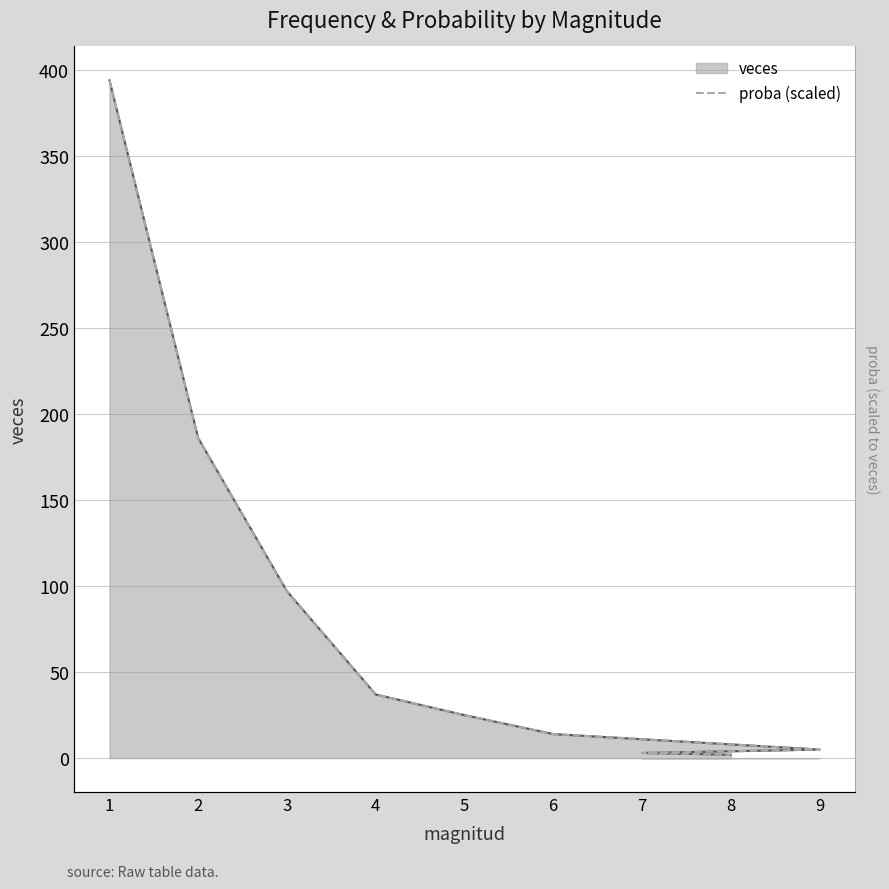

What is the label of the 5th point from the left?

5